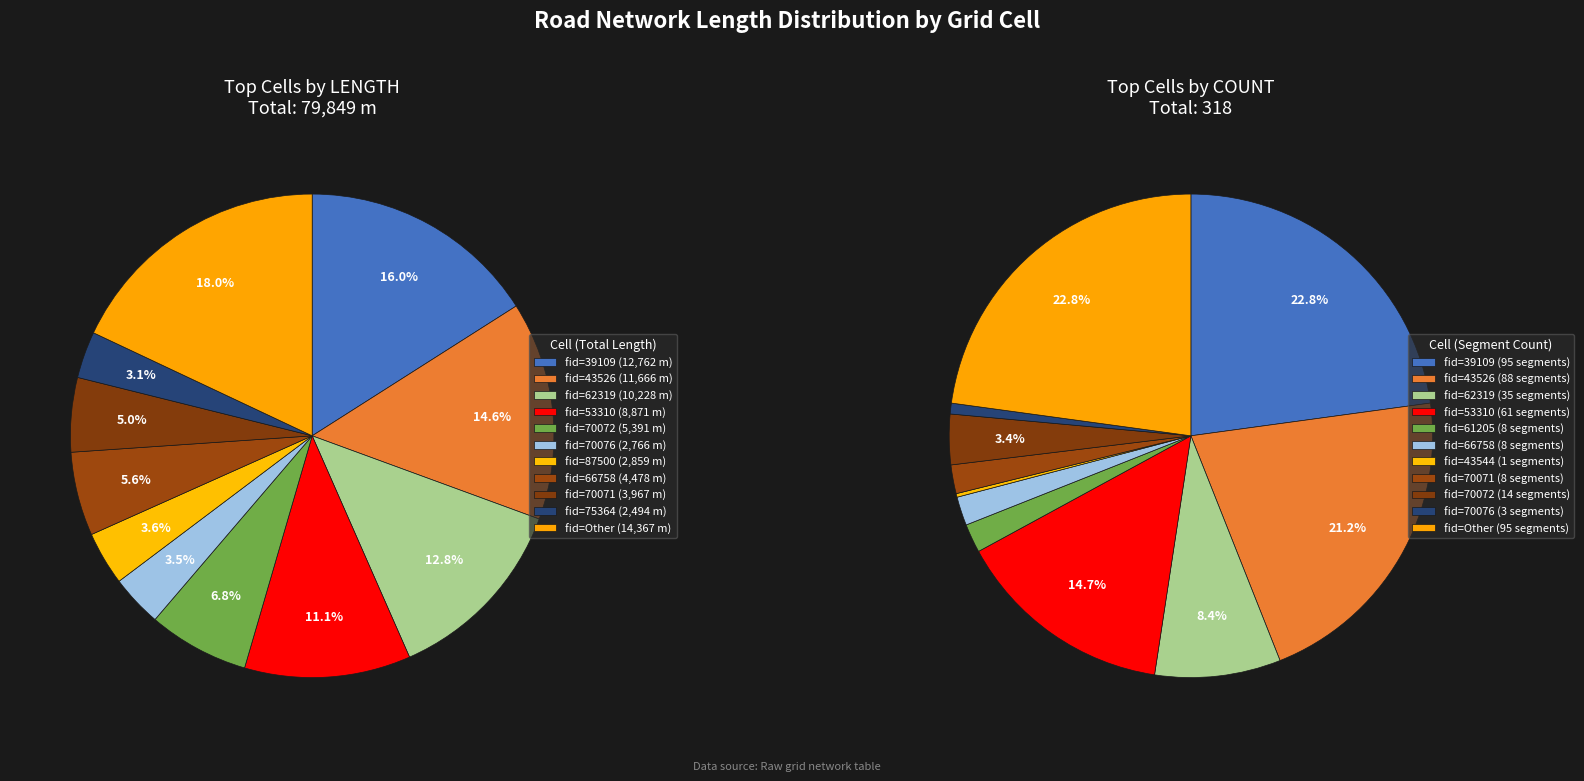

Which series has the largest range (max minus min)?

values_length